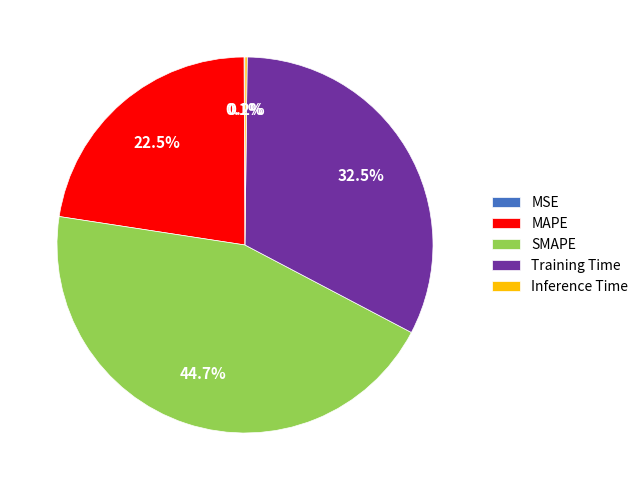

What percentage is NOT represented by MAPE?

77.5%